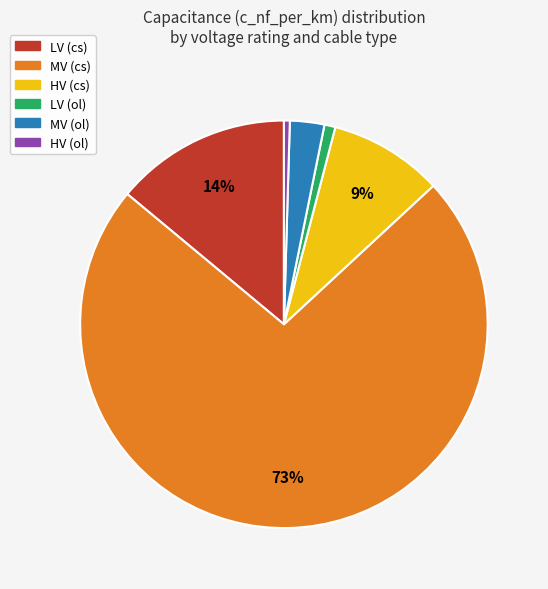

Count the number of slices in the pie.

6